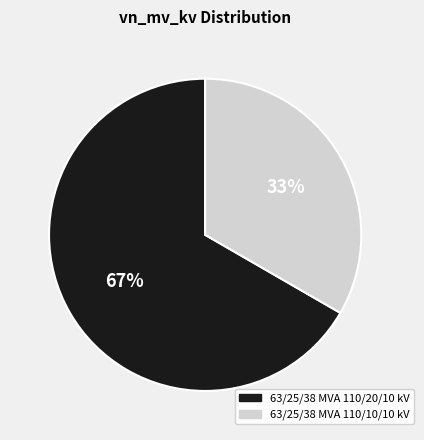

How many segments does this pie chart have?

2